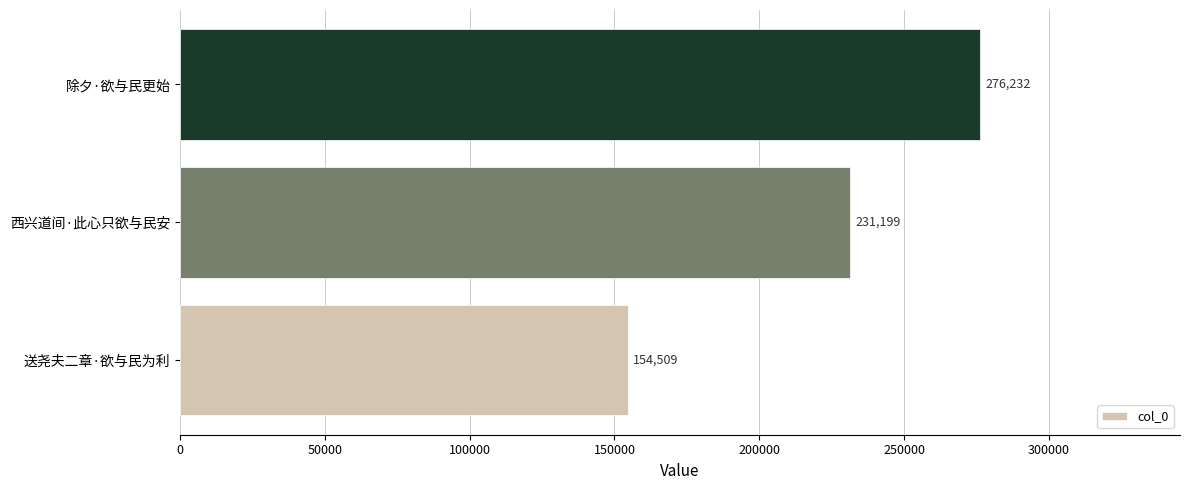

How many bars are there in total?

3